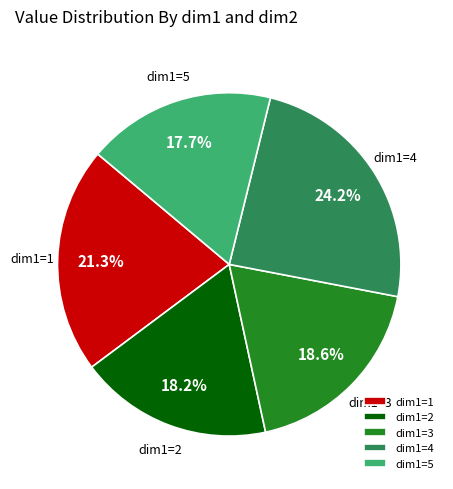

What is the ratio of the value at dim1=2 to the value at dim1=4?

0.8